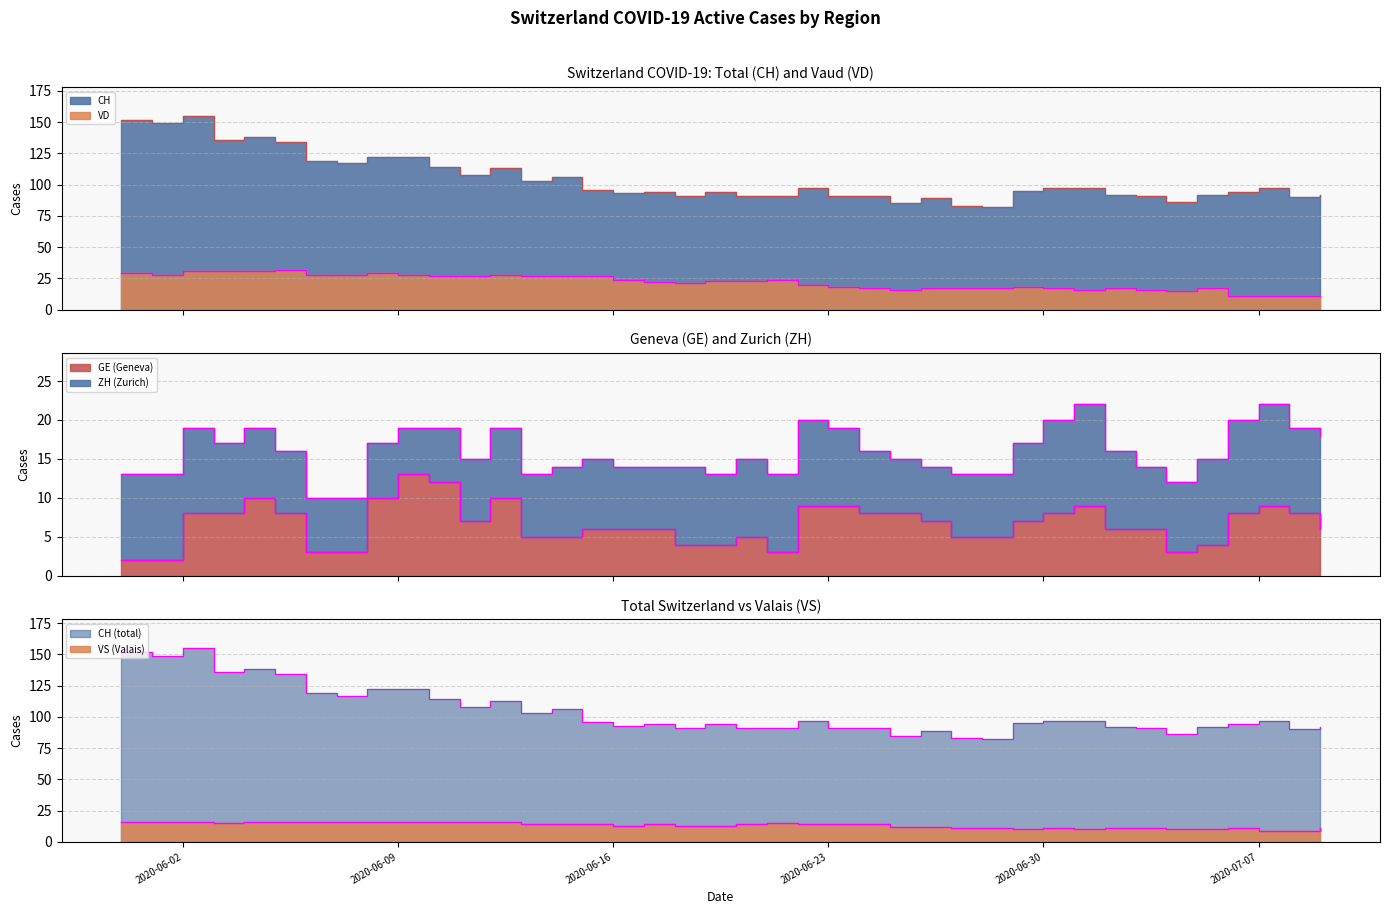

Between 2020-06-18 and 2020-06-29, which series saw the biggest shift?

CH